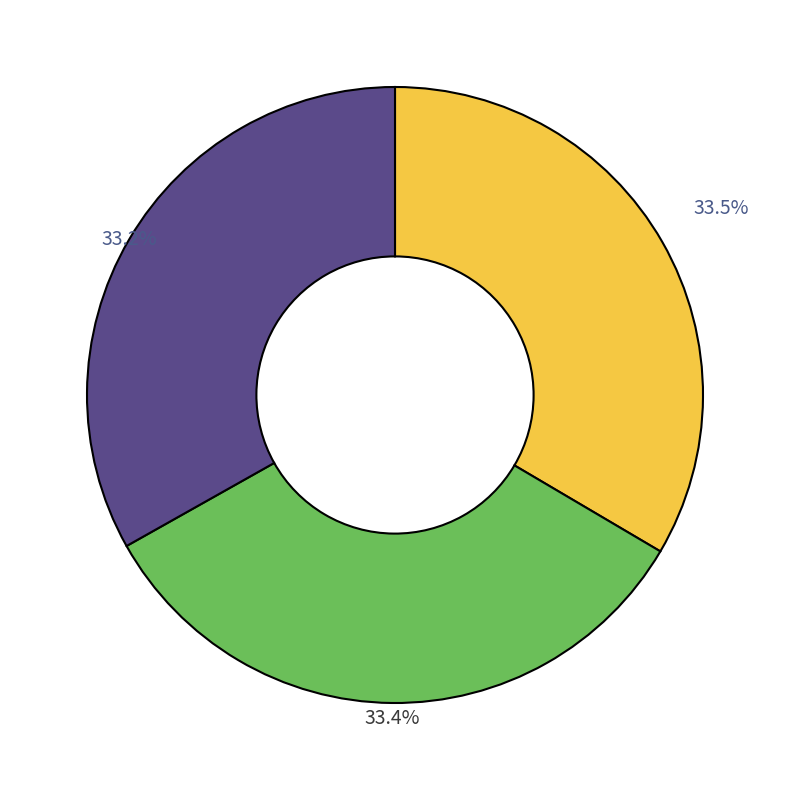

Does any single category account for the majority?

No